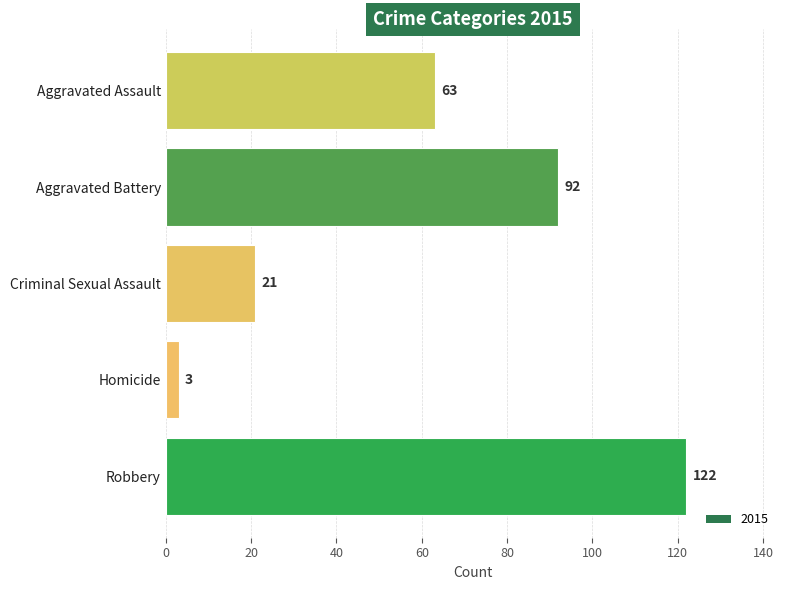

Reading bottom to top, extract all data points from this chart.

122	3	21	92	63